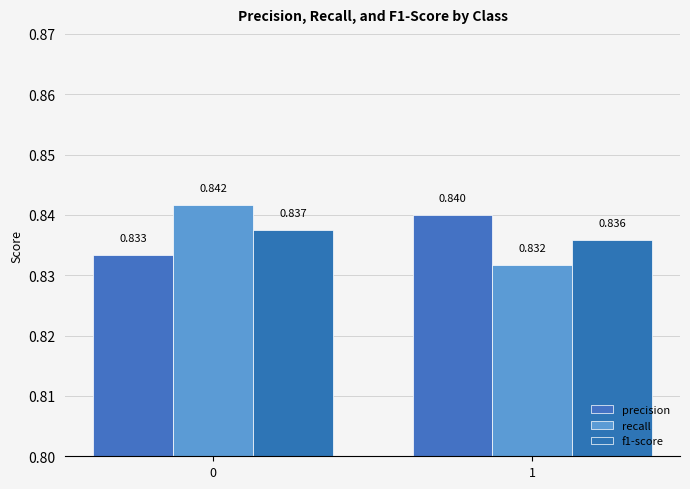

Are the bars horizontal?

No